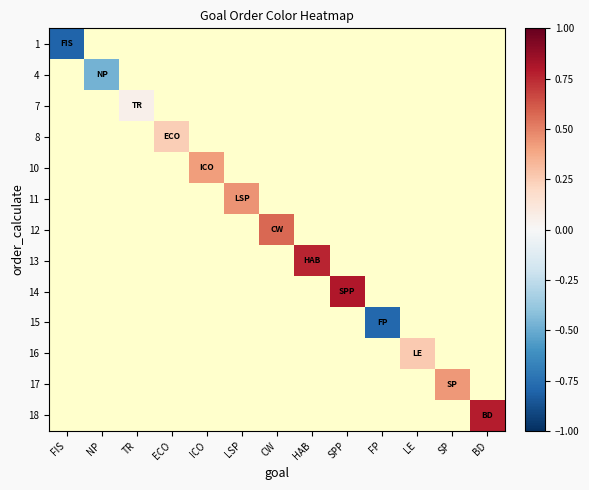

List the series in order of their peak value, highest first.

1, 4, 7, 8, 10, 11, 12, 13, 14, 15, 16, 17, 18